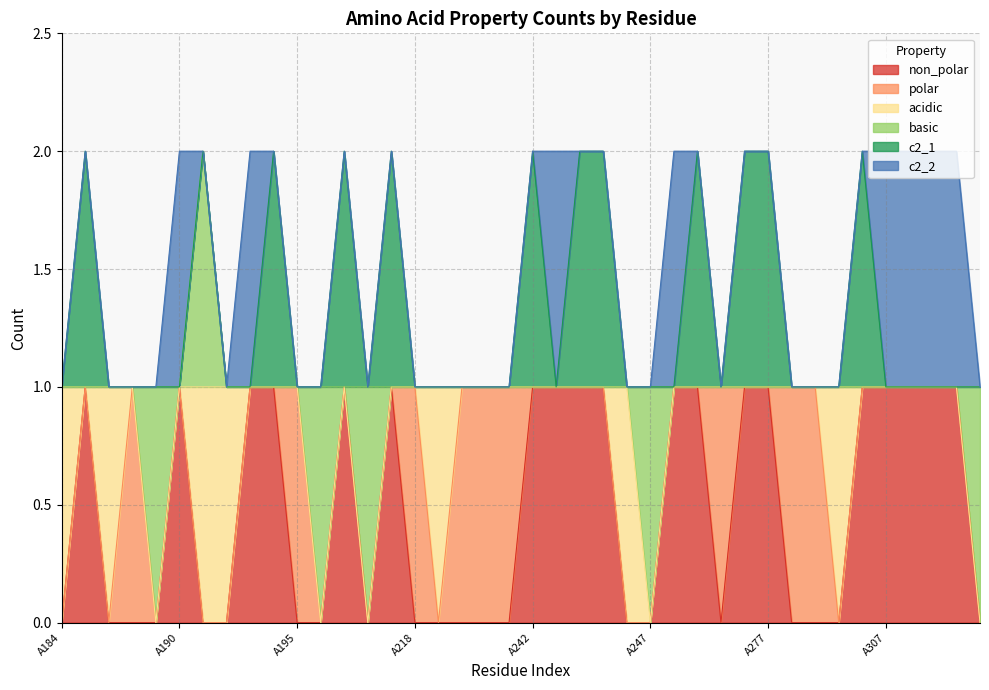

How many values in the acidic series exceed 0?

7